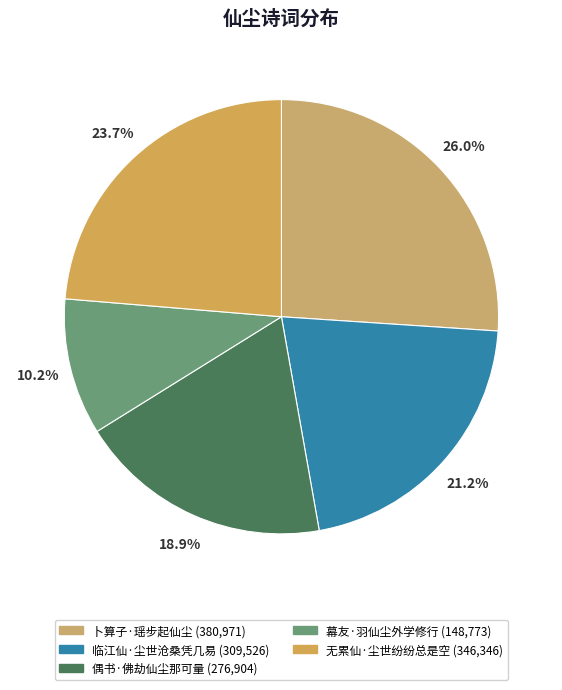

Count the number of slices in the pie.

5